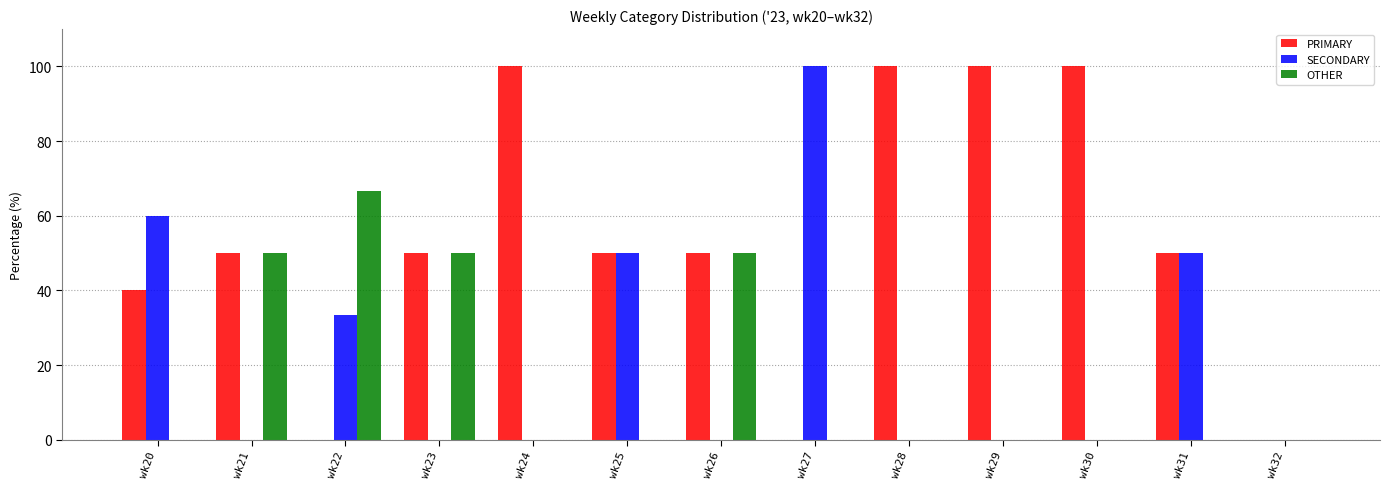

What is the spread (max minus min) of values at wk30?

100.0